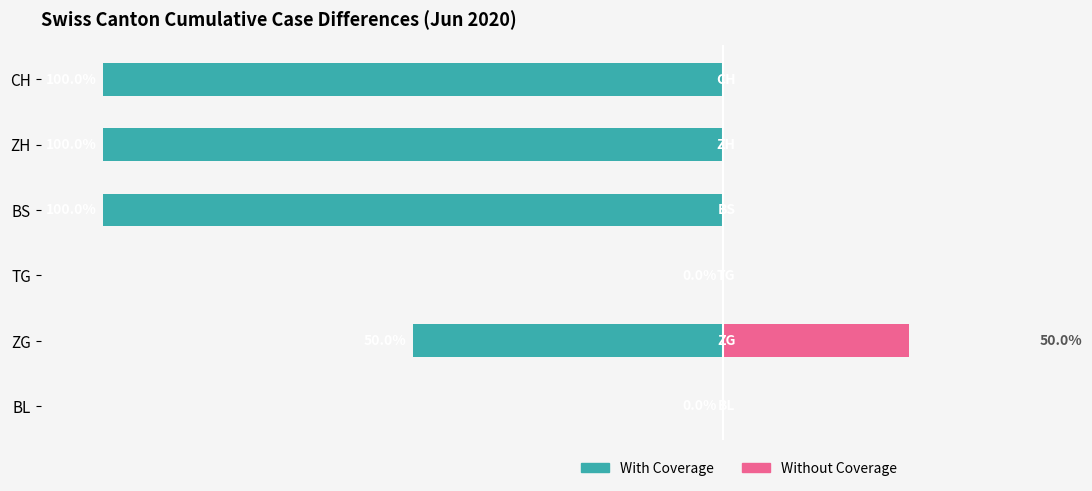

Rank the series at CH from highest to lowest value.

Without Coverage, With Coverage